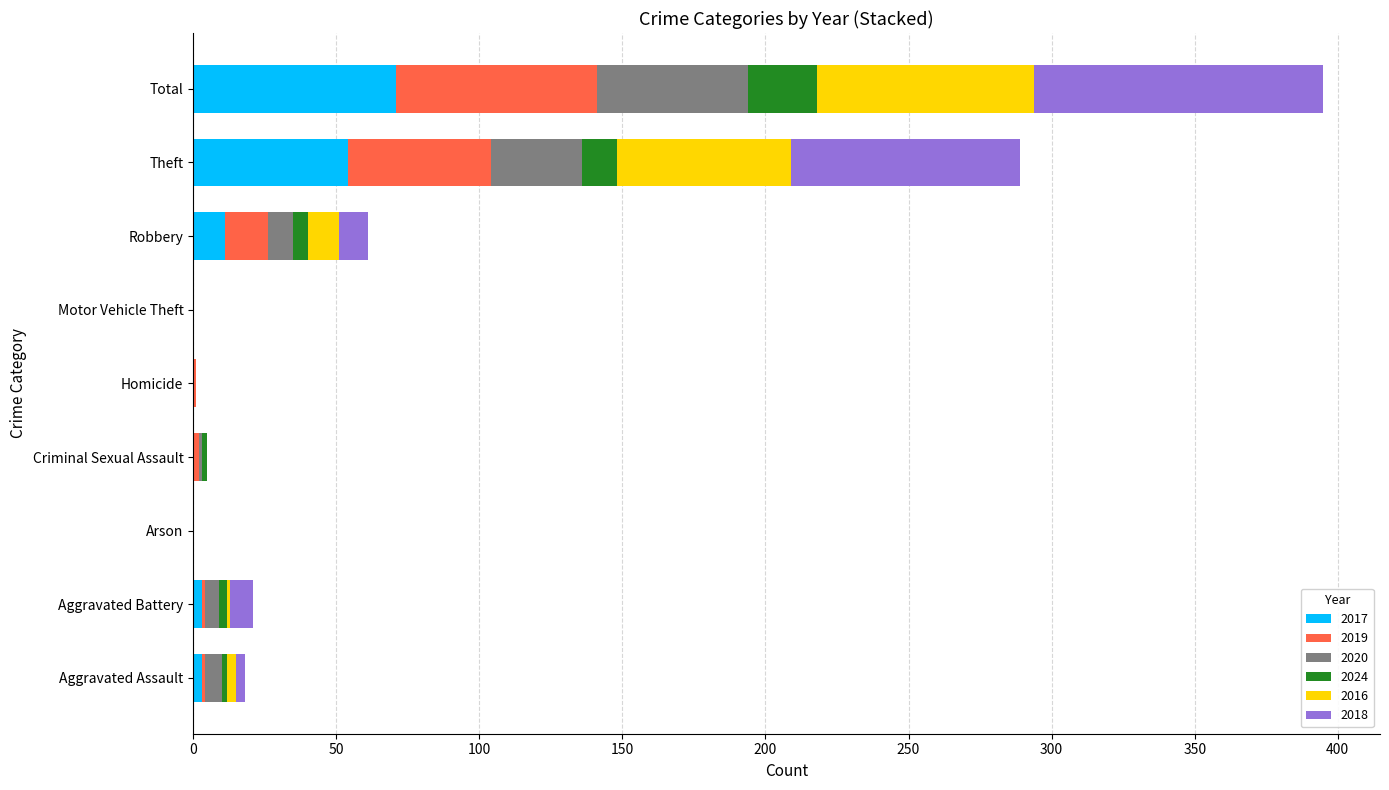

Which category has the highest value in the 2017 series?

Total